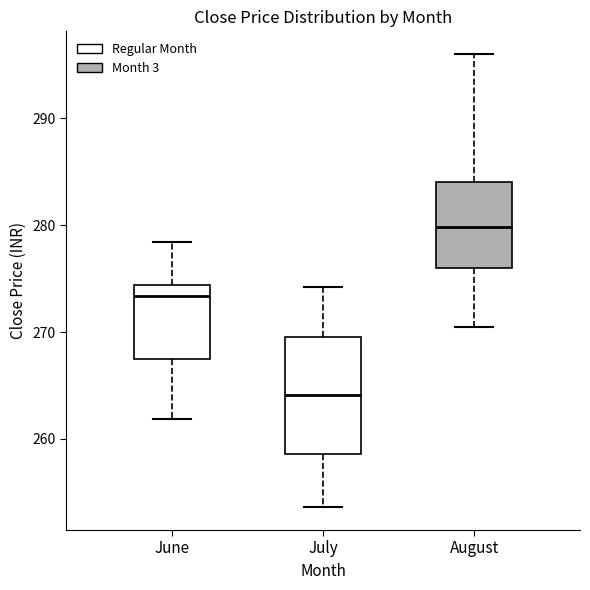

Which box's median line is the lowest?

July